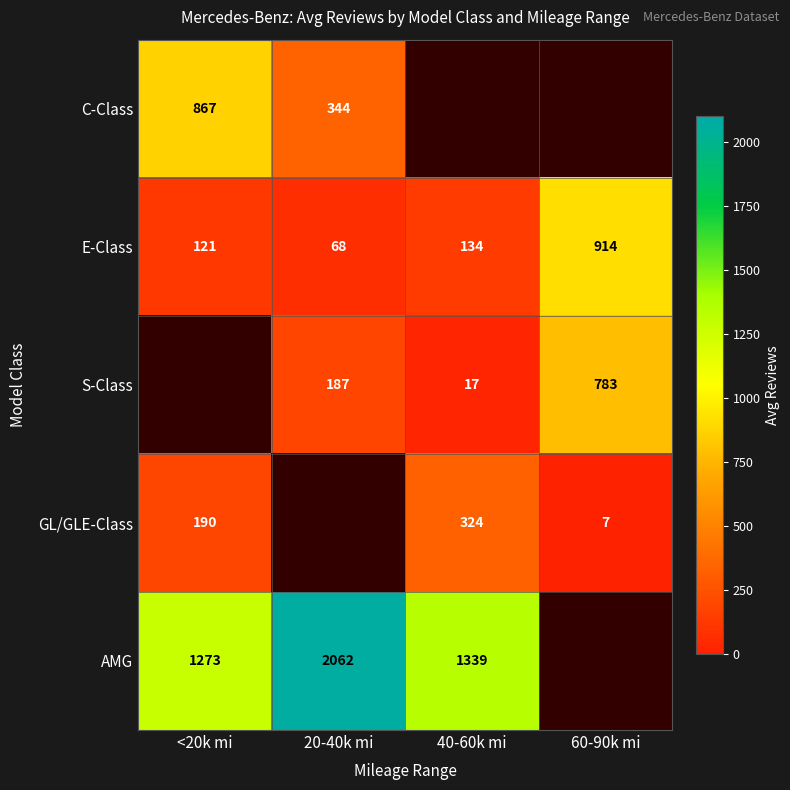

What is the spread (max minus min) of values at 20-40k mi?

1994.0